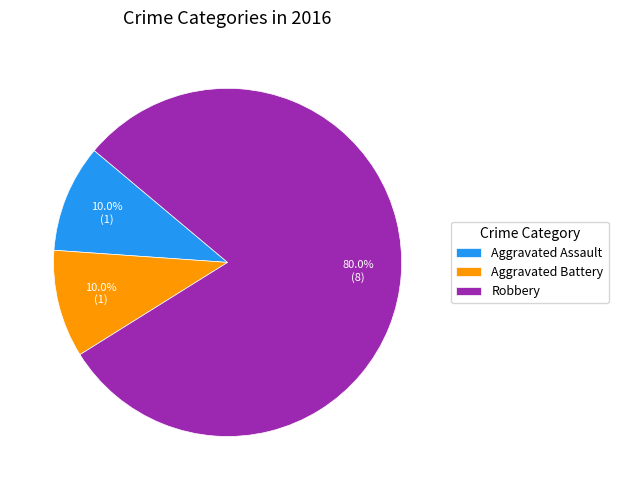

What is the largest slice in the pie chart?

Robbery